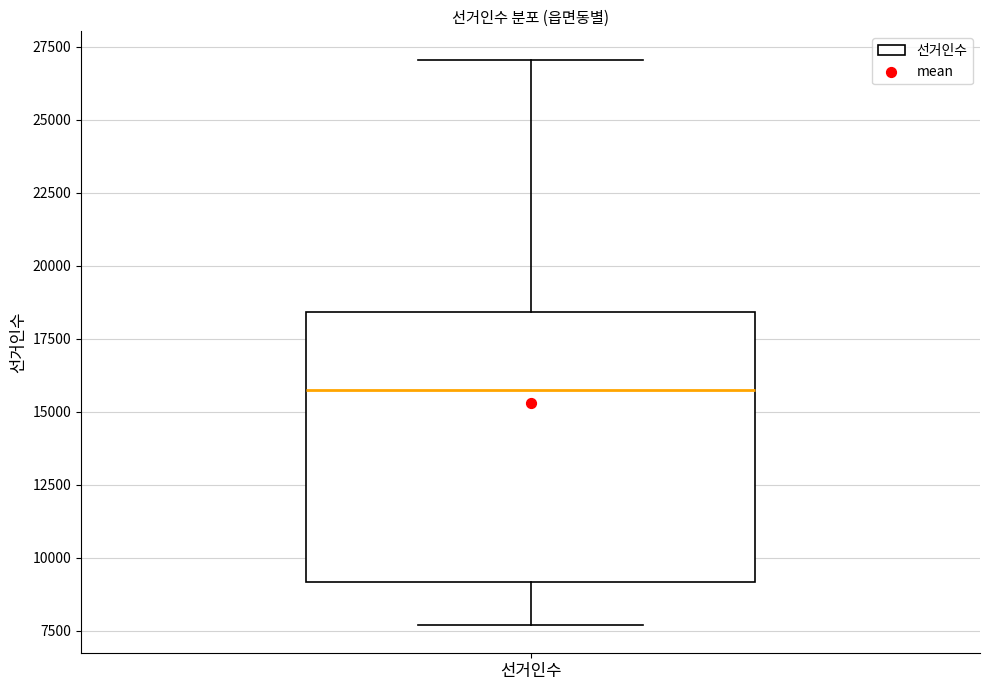

Transcribe this box plot: give where the median line is, the range the box spans, and where the two whiskers end, as read against the y-axis. The values are not printed on the chart, so give them approximately, as read against the axis.

median 15500, box 9000 to 18500, whiskers 7500 to 27000